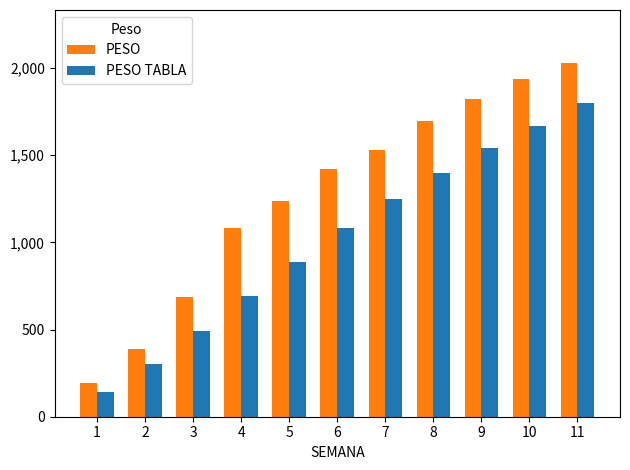

How many data points does each series have?

11